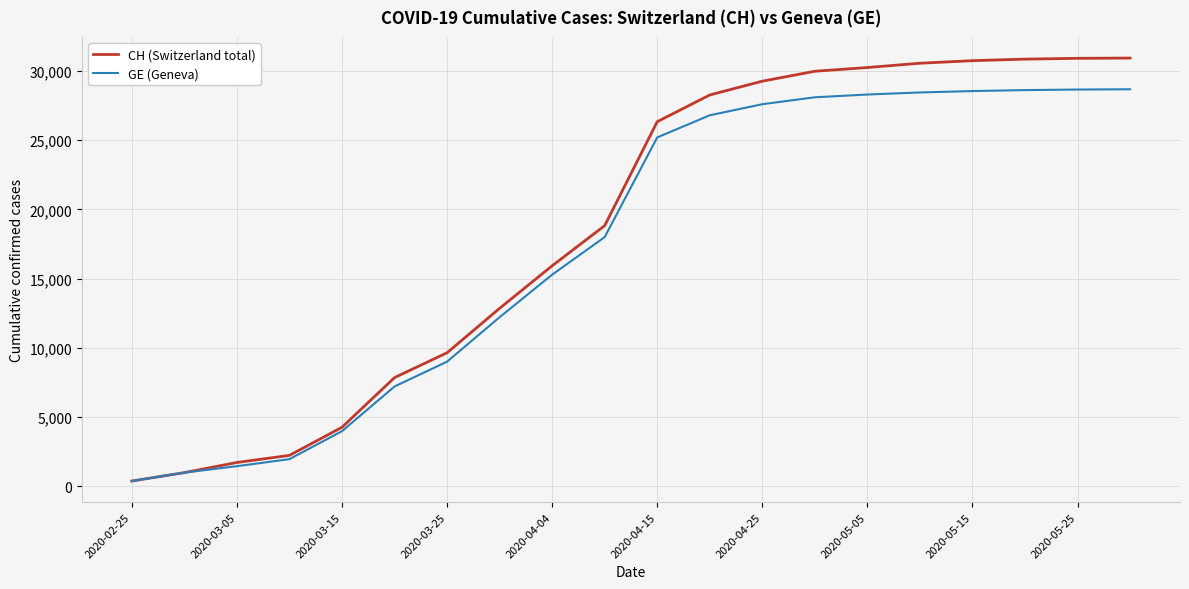

Count the number of categories in the chart.

20